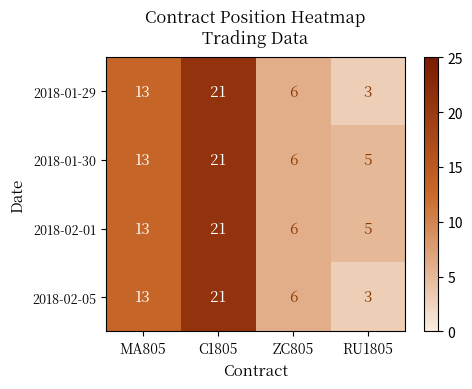

True or false: 2018-01-30 has a value of 8 at RU1805.

False